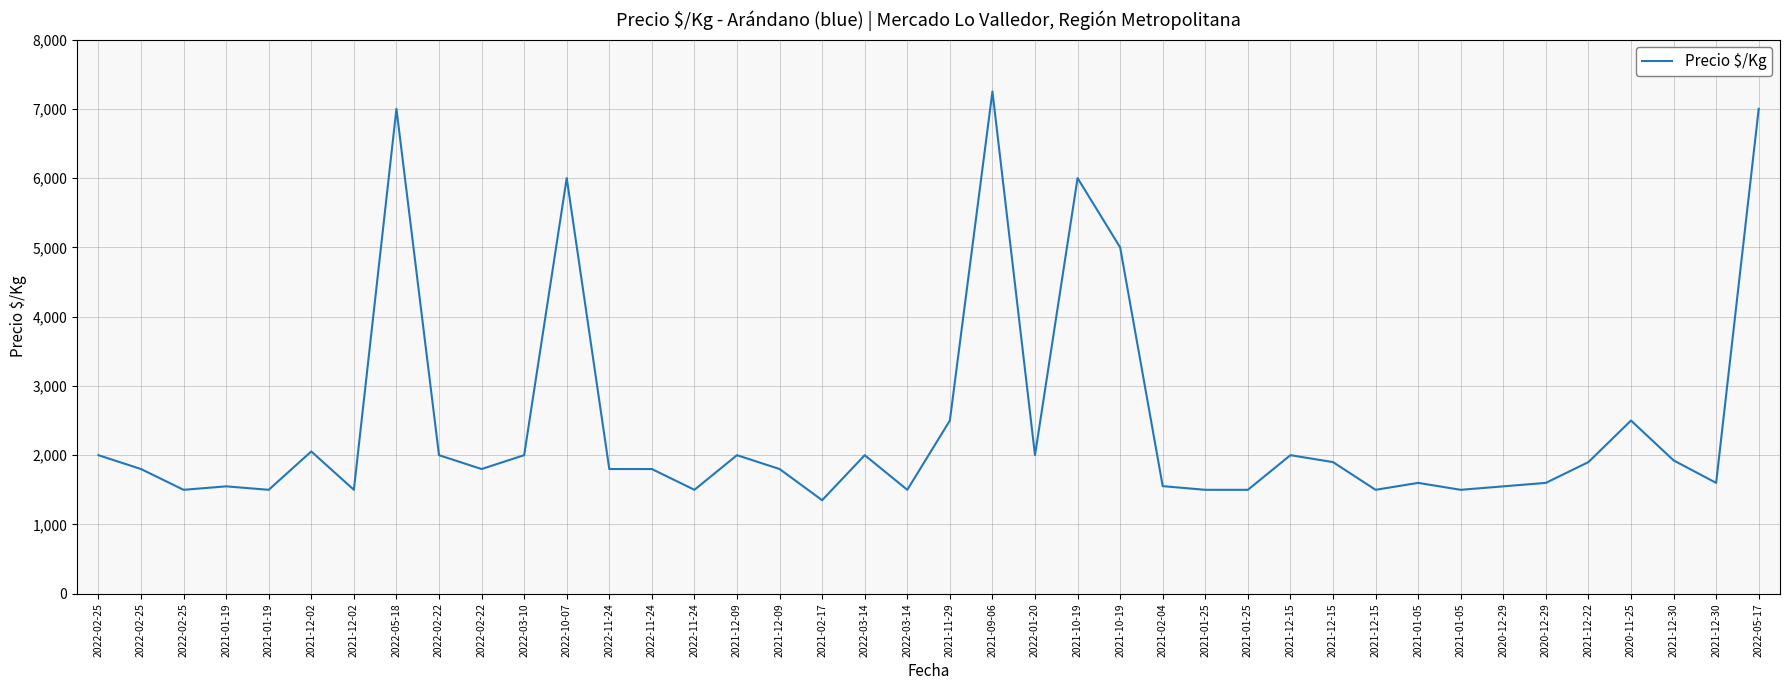

Which category has the highest value across all series?

2021-09-06